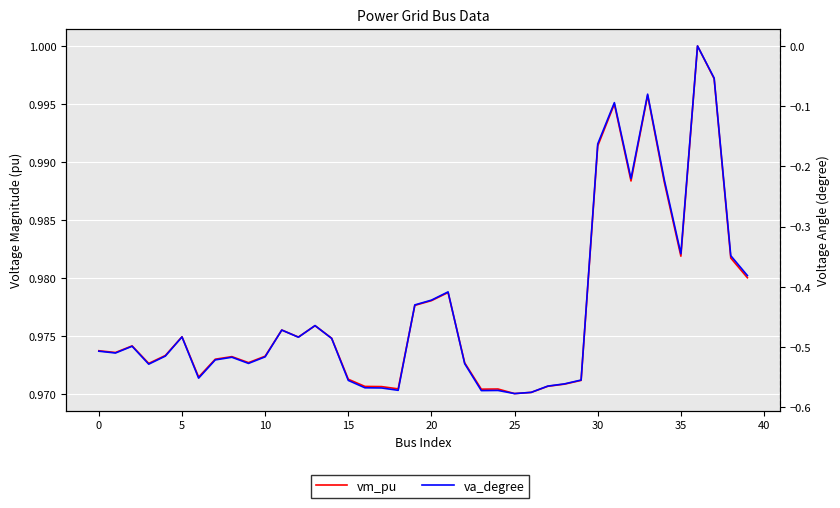

What is the approximate value of va_degree at 23?

-0.6